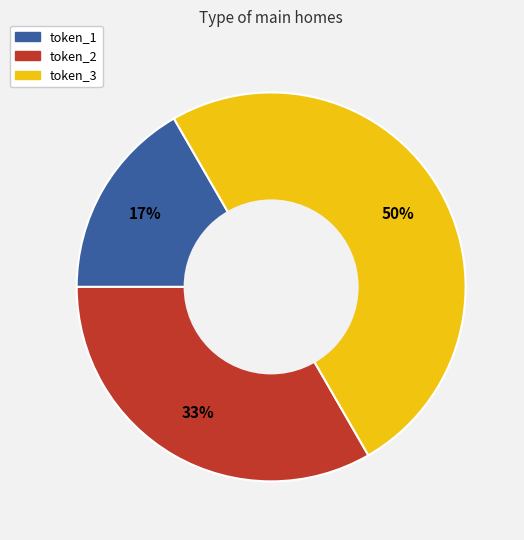

What is the largest slice in the pie chart?

token_3